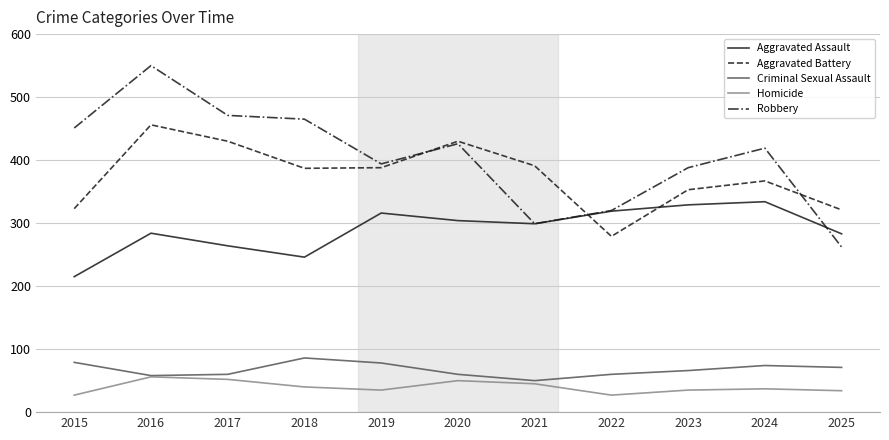

Which category has the highest value in the Robbery series?

2016